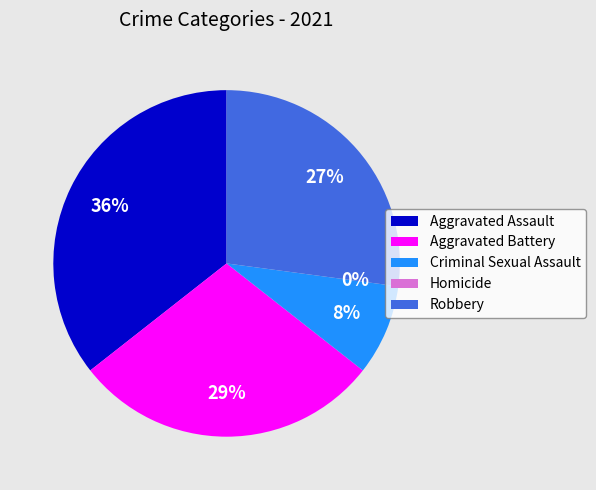

To the nearest percent, what percentage of the pie is Criminal Sexual Assault?

8%